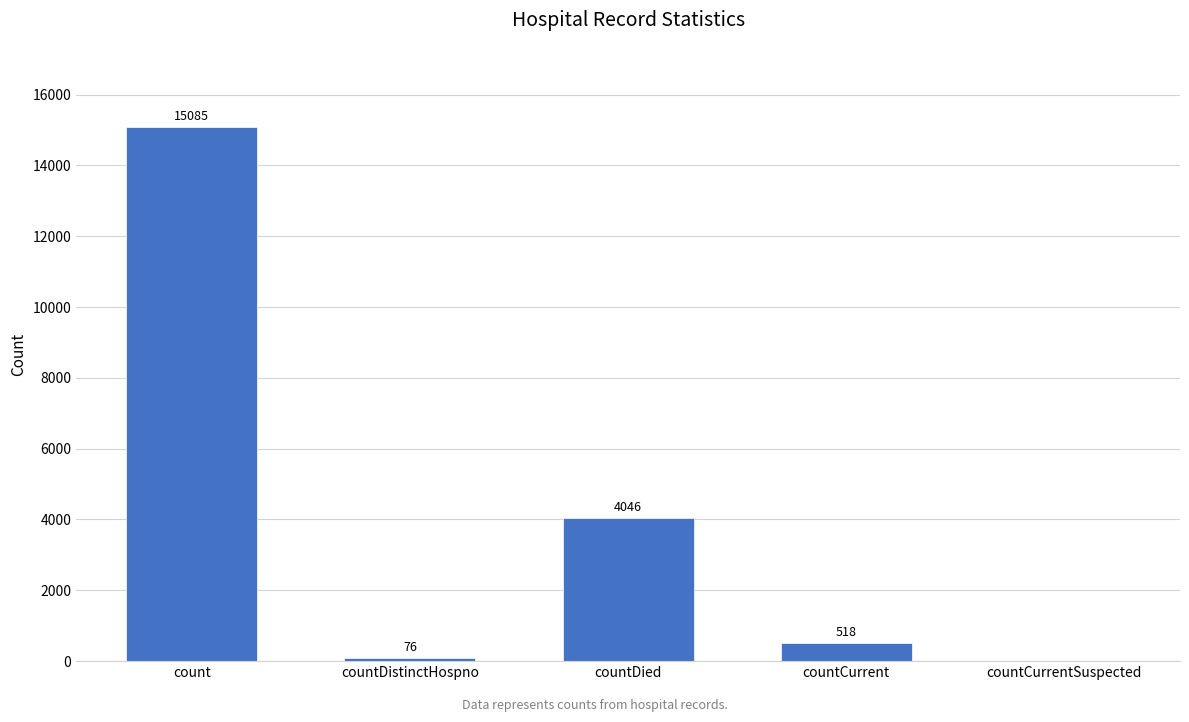

Where does the data first go above 518?

count